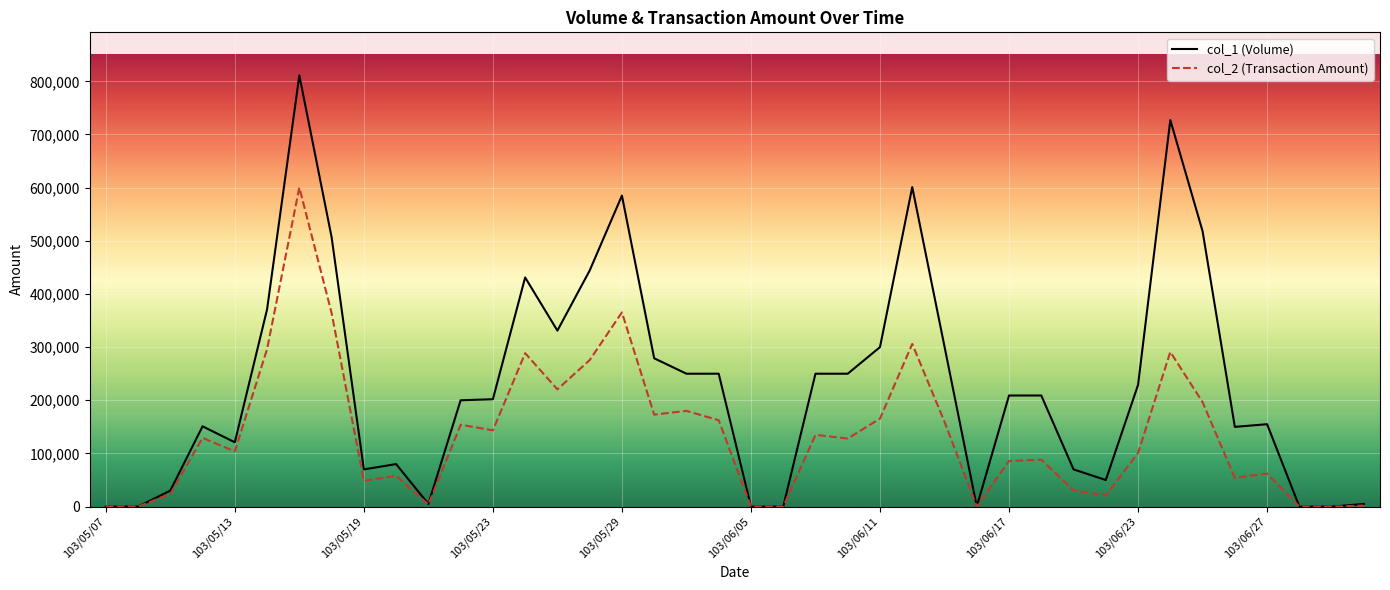

Which series has the largest total across all categories?

col_1 (Volume)